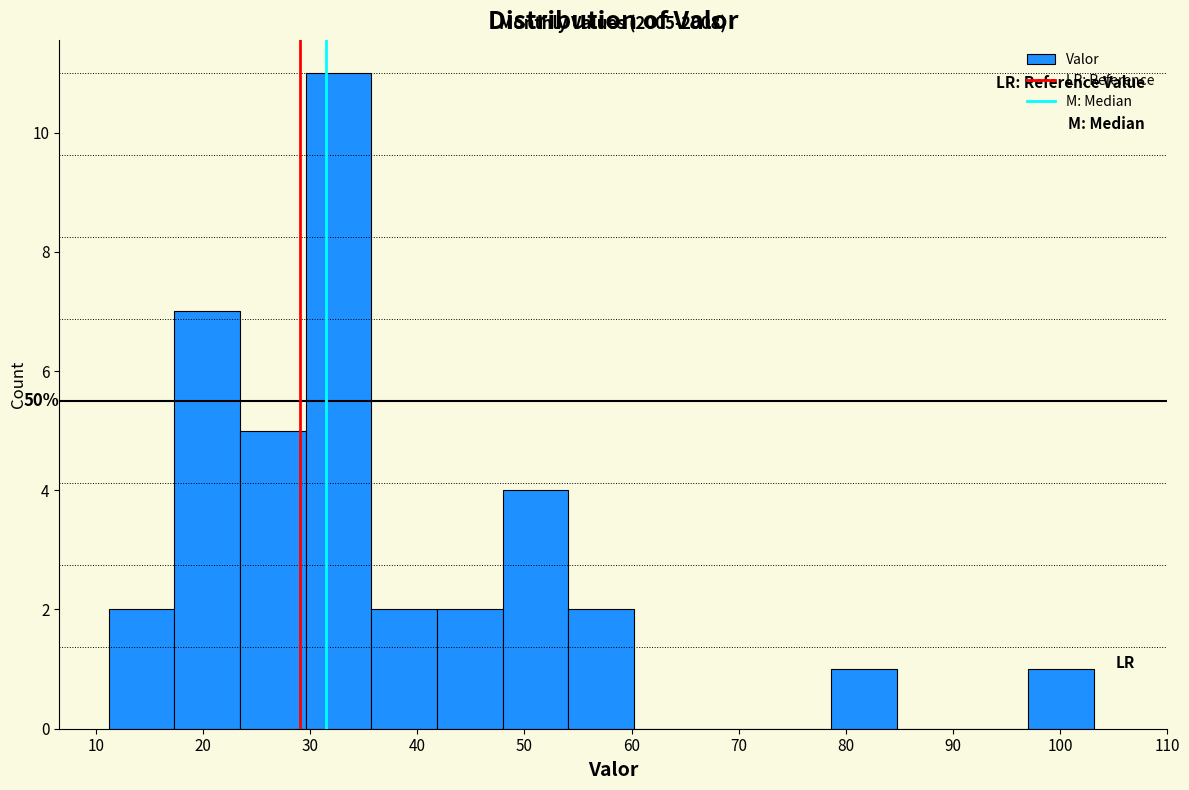

Which range on the x-axis has the tallest bar?

30 to 36